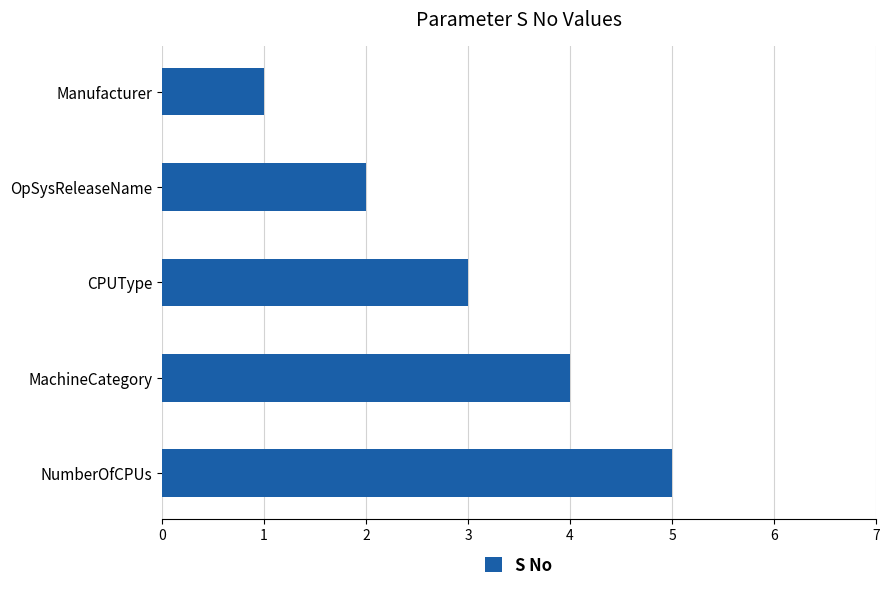

Rank the categories by value from lowest to highest.

Manufacturer, OpSysReleaseName, CPUType, MachineCategory, NumberOfCPUs